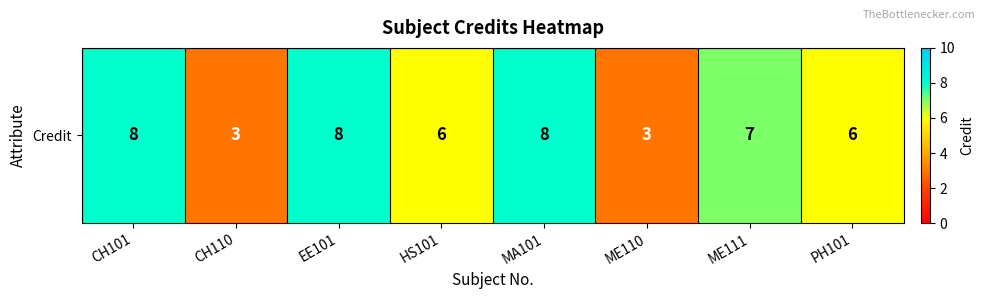

What is the ratio of the value at CH110 to the value at PH101?

0.5